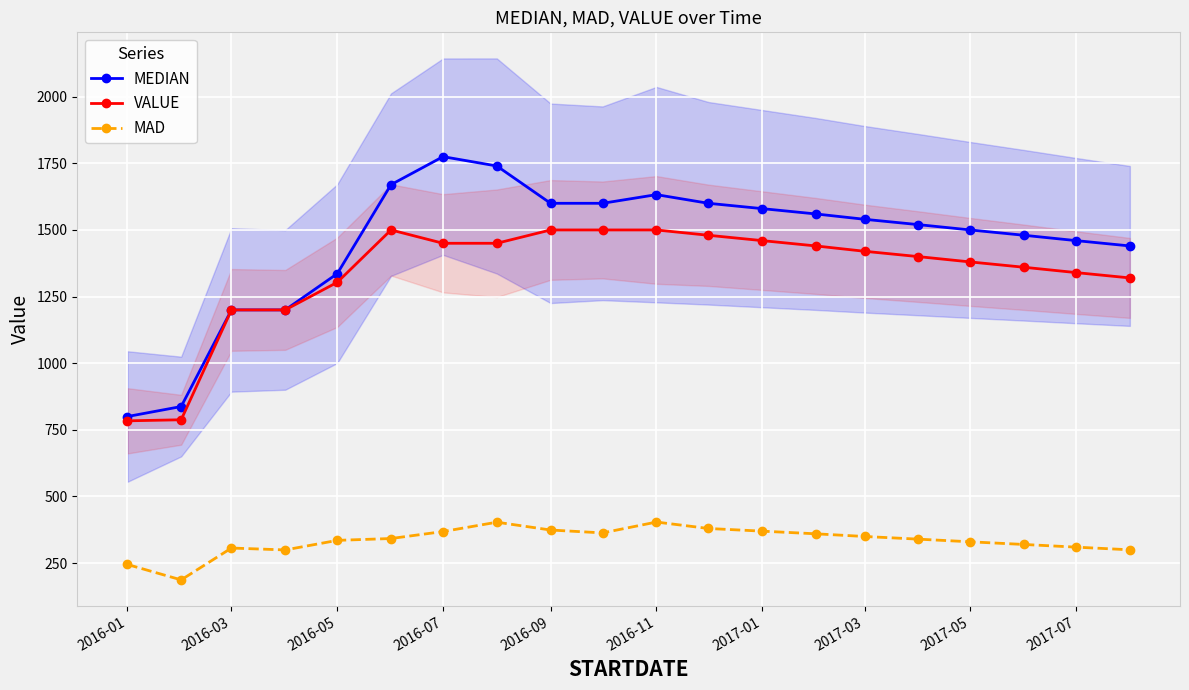

List the series in order of their peak value, lowest first.

MAD, VALUE, MEDIAN